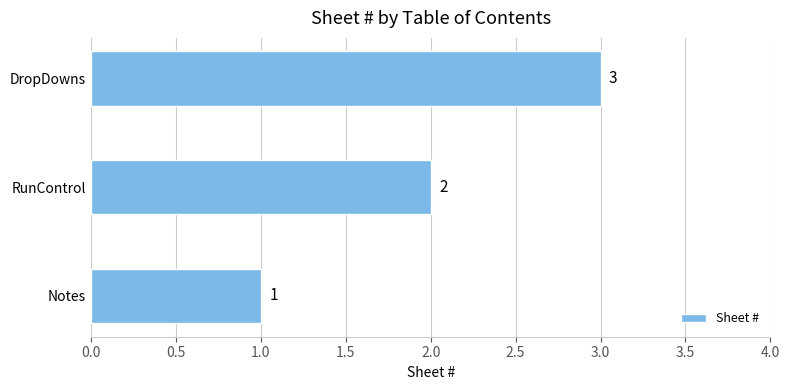

Where is the data nearest to the value 2?

RunControl